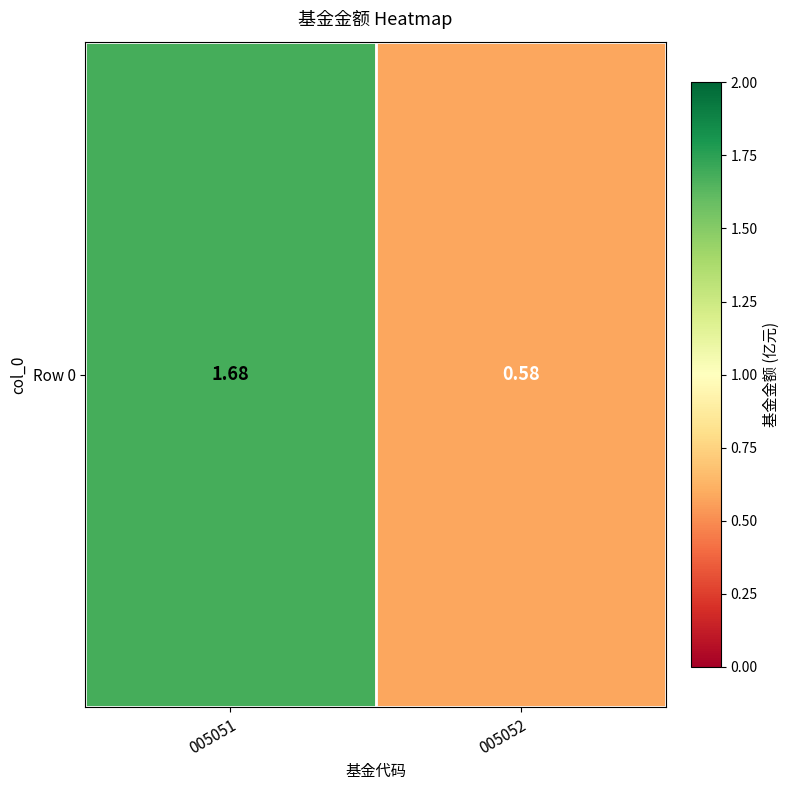

What is the change in value from 005051 to 005052?

-1.1